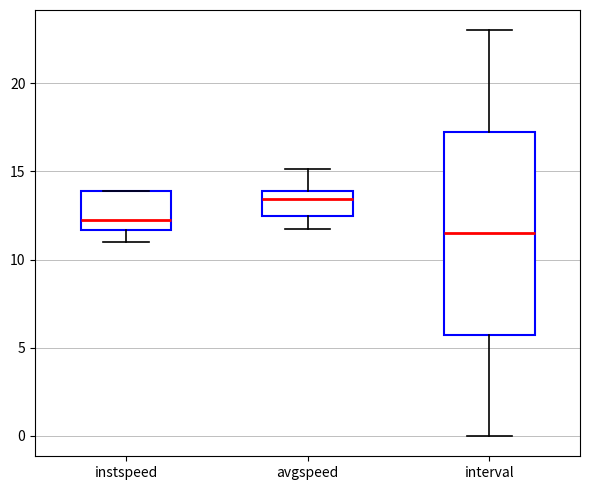

Where does the median line of the box for instspeed sit on the y-axis? The values are not printed on the chart, so give them approximately, as read against the axis.

12.0